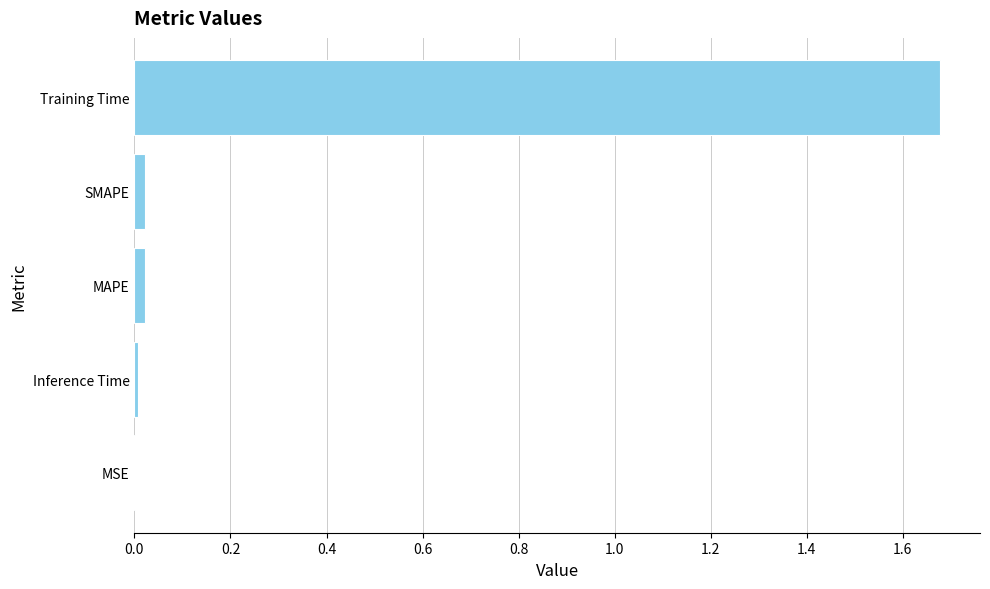

The value at Training Time is 0.4. True or false?

False